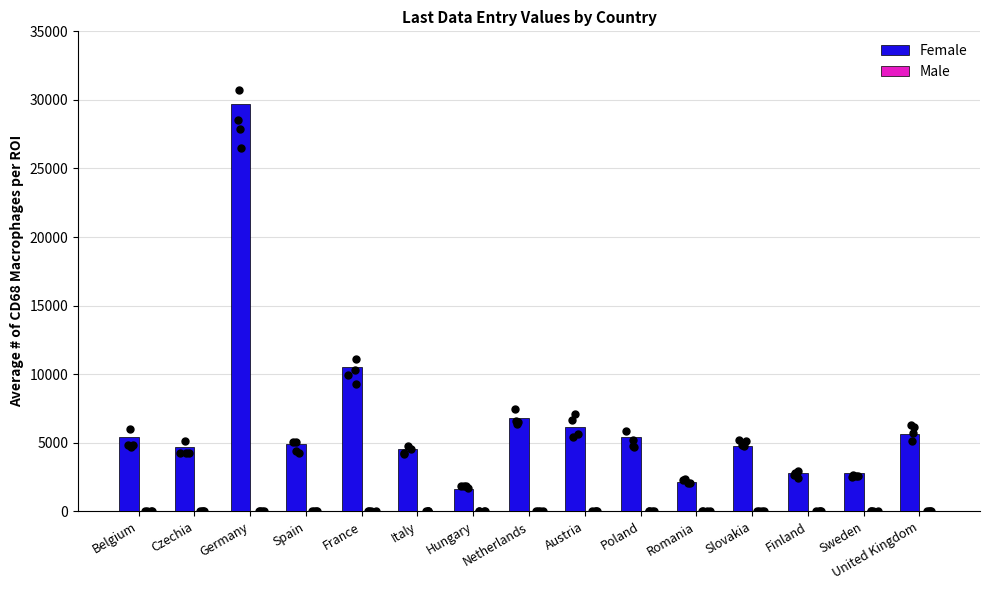

Is the value of Female at Sweden greater than the value of Male at Poland?

Yes